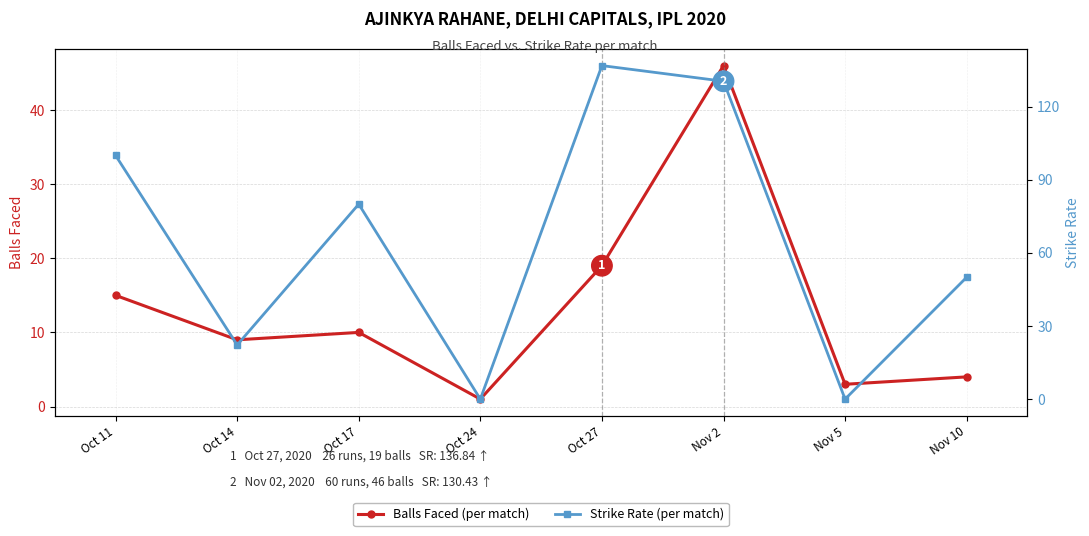

At which category does Strike Rate reach its first local valley?

Oct 14